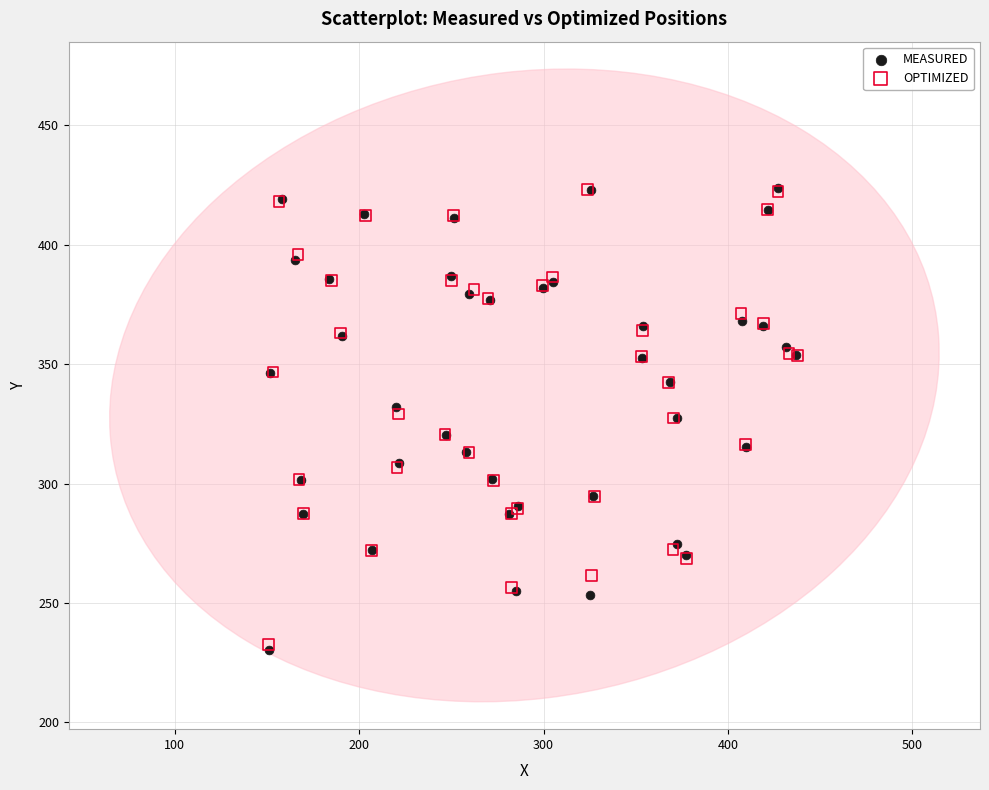

Which series has the widest spread of Y values?

MEASURED